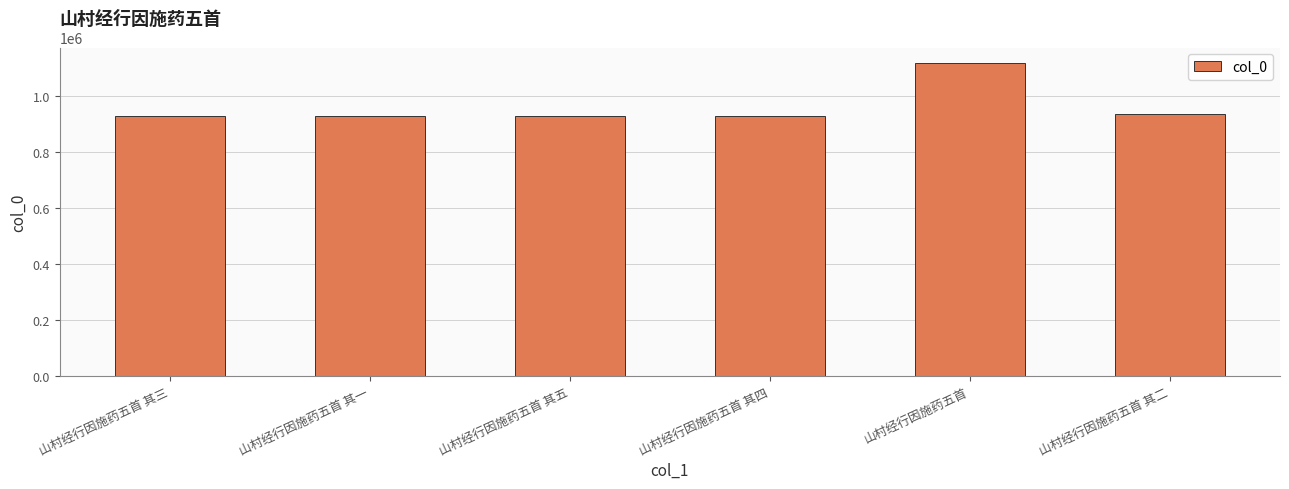

What is the value of the 4th bar from the left?

928331